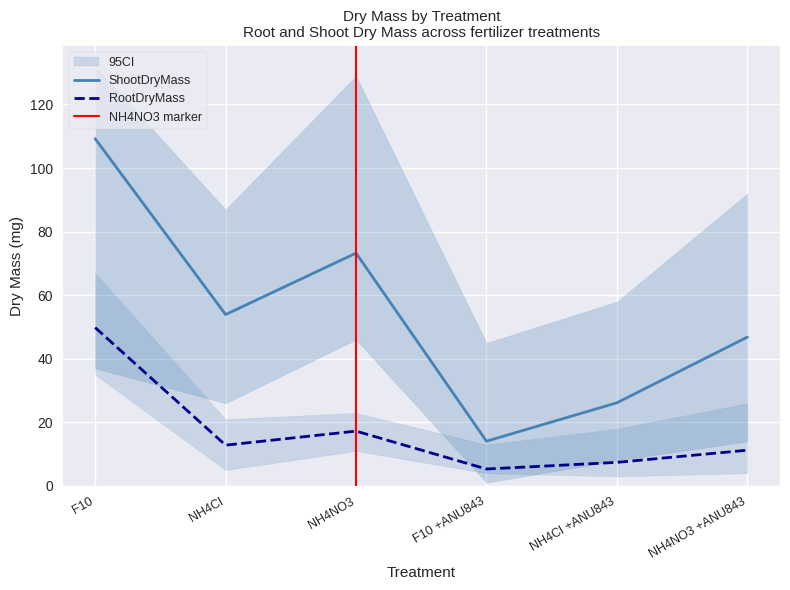

Reading left to right, list all the values displayed in this chart.

ShootDryMass: F10=109.2	NH4Cl=53.9	NH4NO3=73.2	F10 +ANU843=14.1	NH4Cl +ANU843=26.2	NH4NO3 +ANU843=46.8
RootDryMass: F10=49.8	NH4Cl=12.8	NH4NO3=17.2	F10 +ANU843=5.3	NH4Cl +ANU843=7.4	NH4NO3 +ANU843=11.2